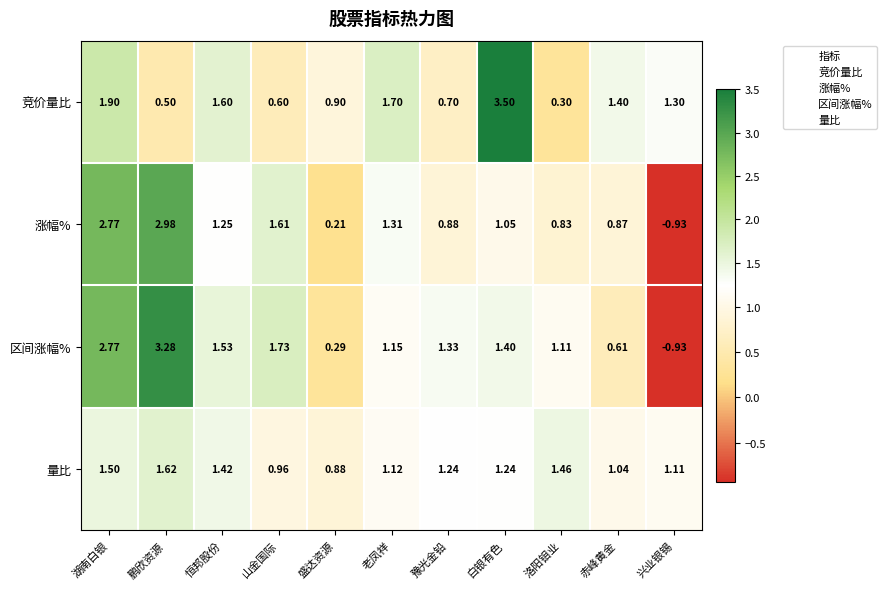

Which category has the lowest value across all series?

兴业银锡